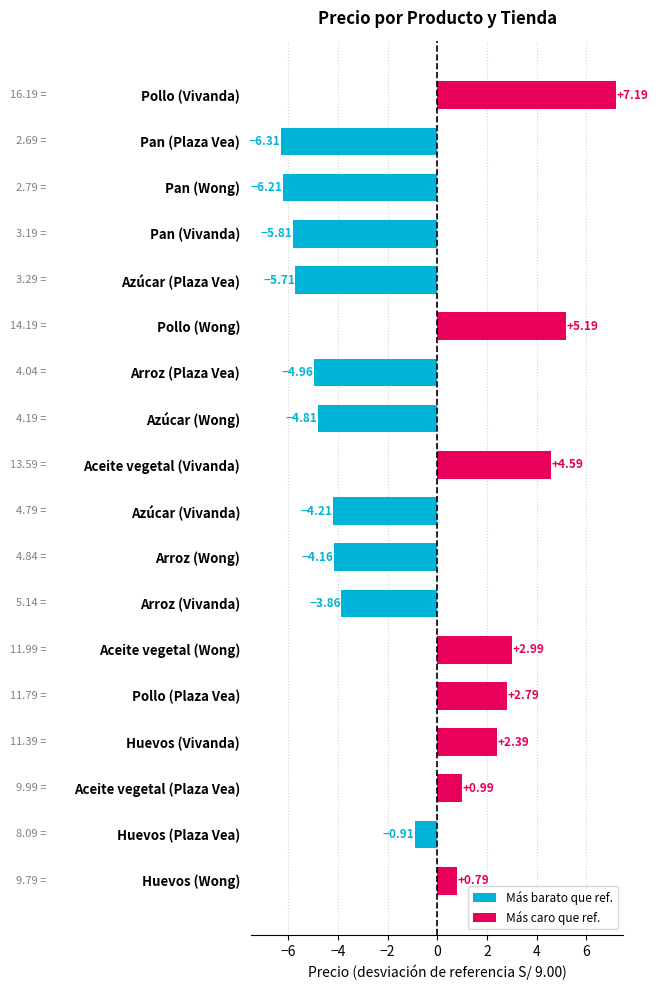

What is the label of the 17th bar from the bottom?

Pan (Plaza Vea)